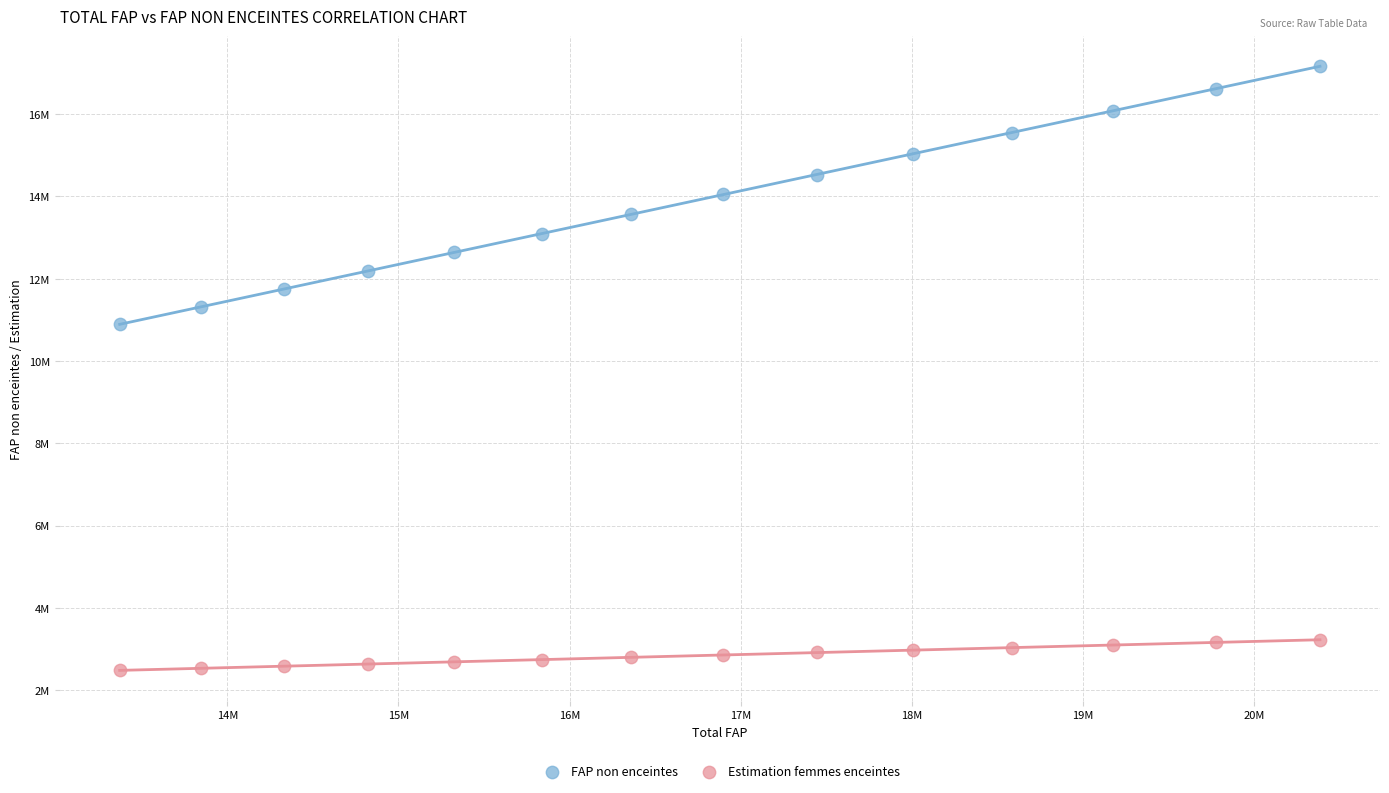

What are all the series names shown in the legend?

FAP non enceintes, Estimation femmes enceintes